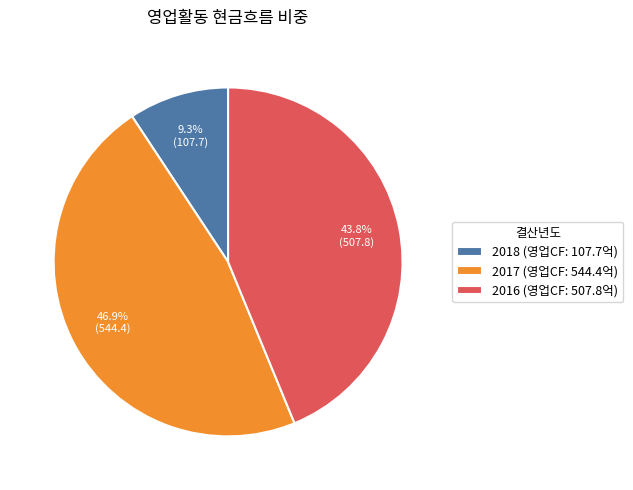

Which slice is the smallest?

2018